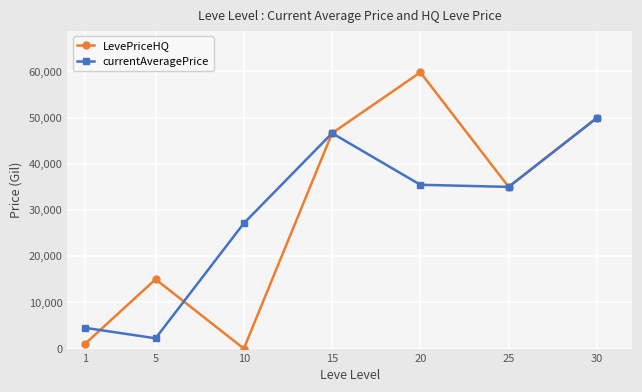

Which label corresponds to the largest value in the chart?

20